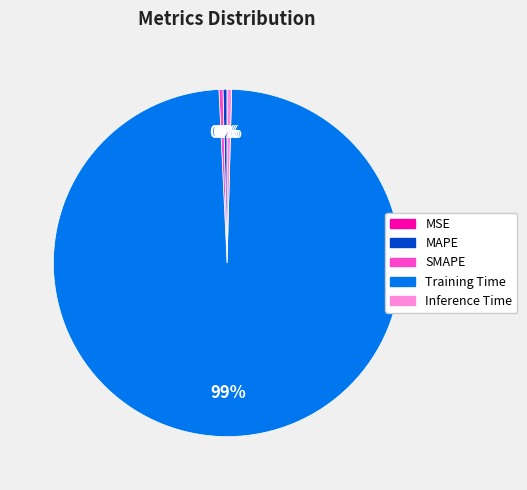

Do Inference Time and MAPE together represent more than half of the pie?

No